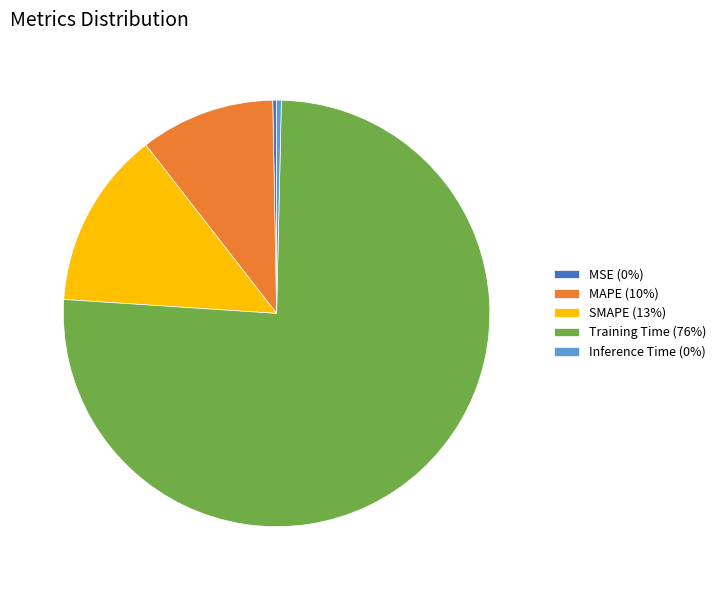

How many slices are in this pie chart?

5